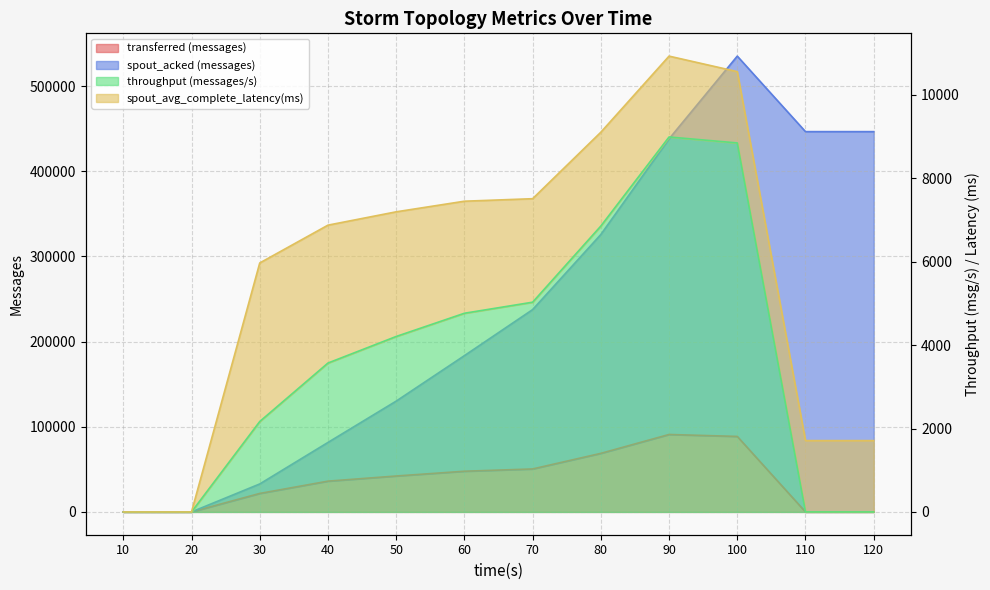

True or false: spout_acked (messages) has more than 1 interior local peaks.

False